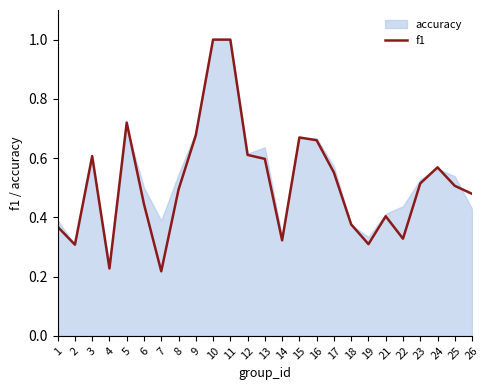

The f1 series shows 1.0 at 11. True or false?

True